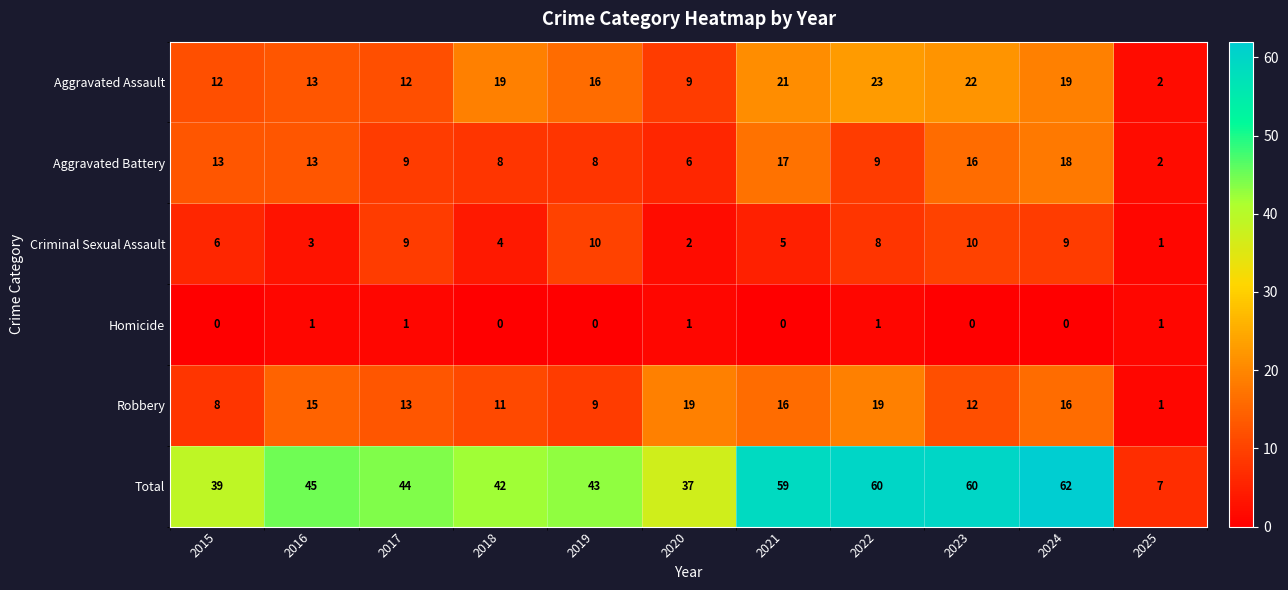

Rank the series by their maximum value, from lowest to highest.

Homicide, Criminal Sexual Assault, Aggravated Battery, Robbery, Aggravated Assault, Total